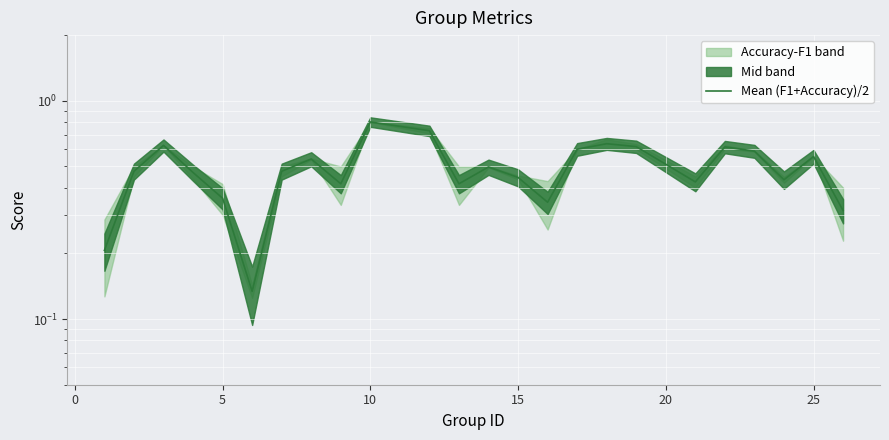

How many interior local valleys (lower than both neighbors) does the data have?

6